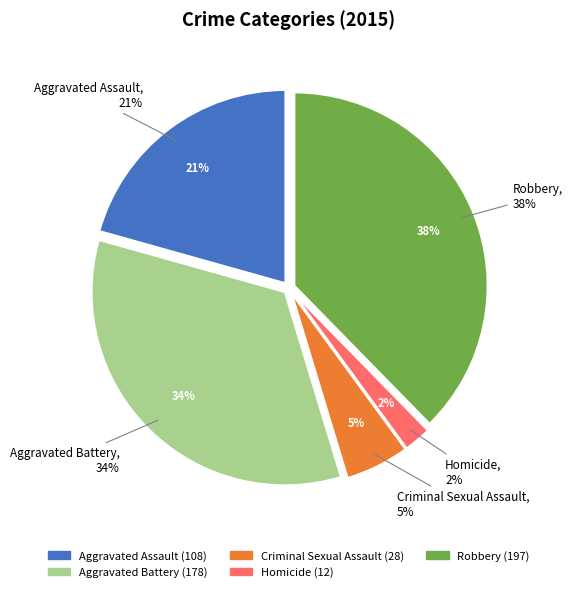

To the nearest percent, what portion does Criminal Sexual Assault represent?

5%